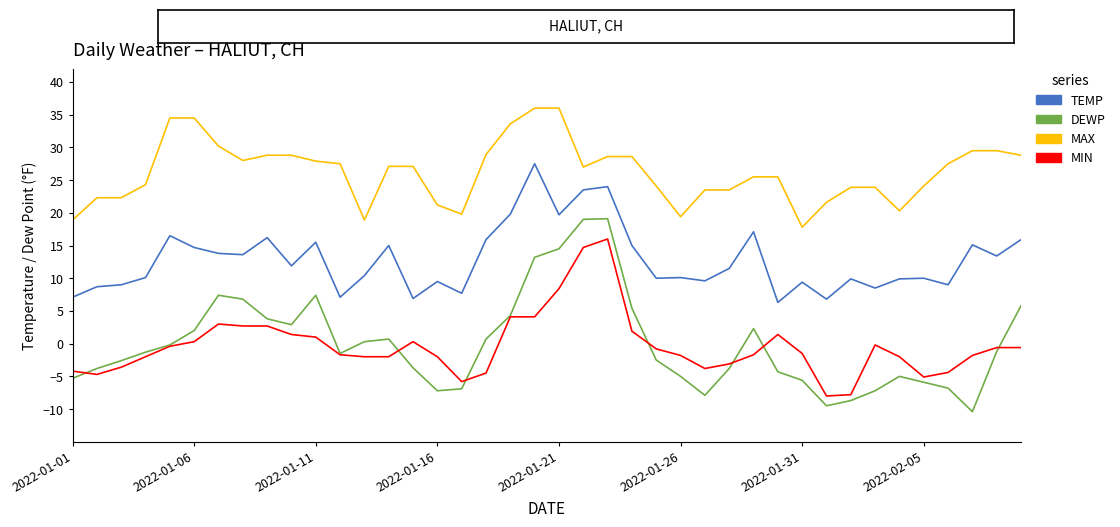

List the series in order of their peak value, lowest first.

MIN, DEWP, TEMP, MAX